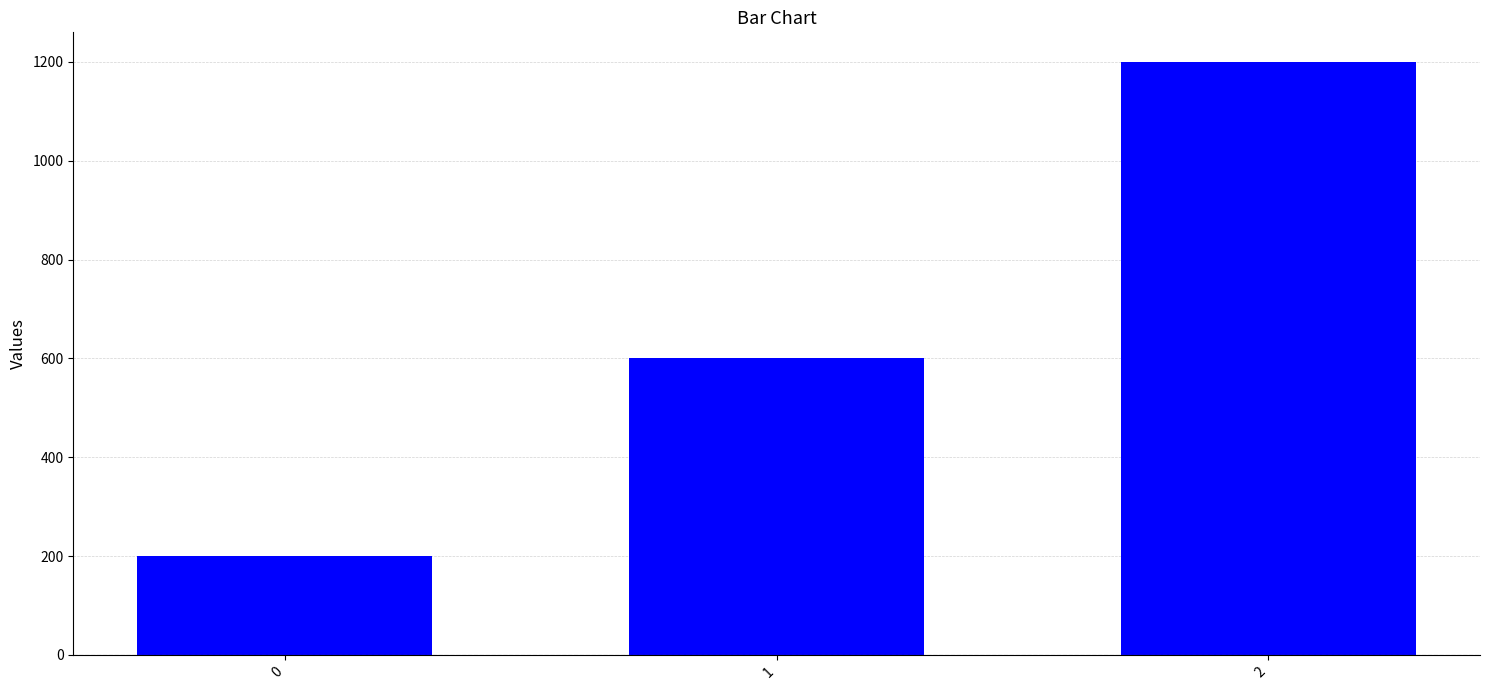

Are the bars horizontal?

No